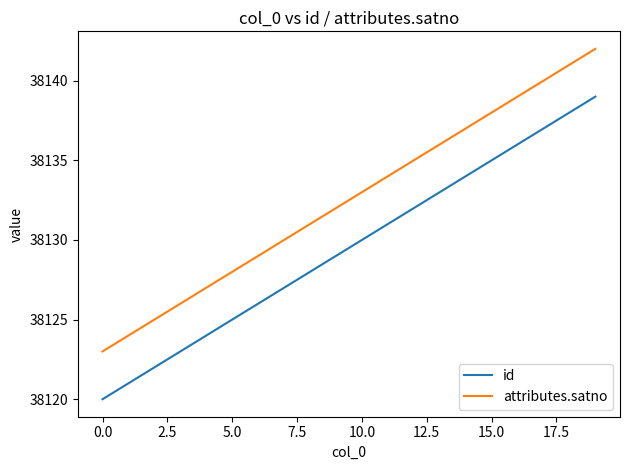

What are all the series names shown in the legend?

id, attributes.satno